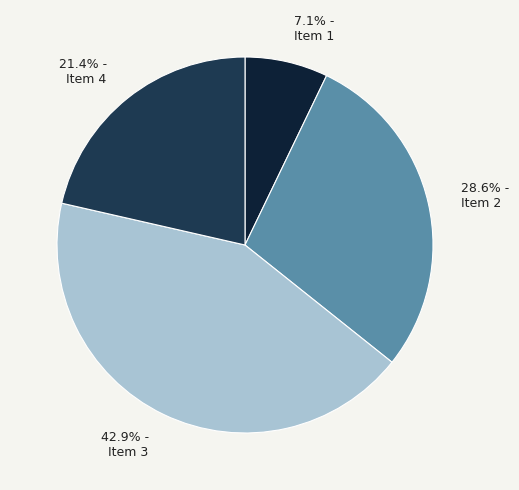

Is there a majority slice in this chart?

No